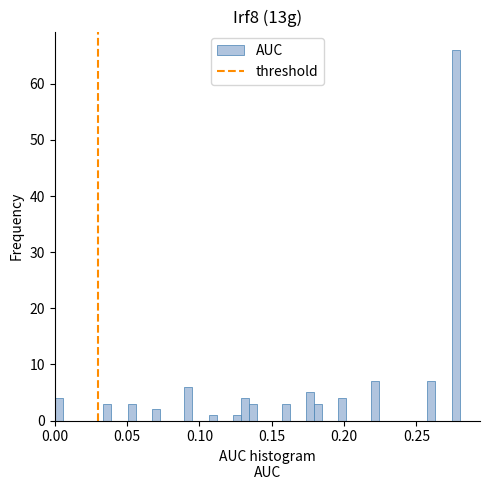

Read against the x-axis, roughly where is the centre of the tallest bar?

0.275